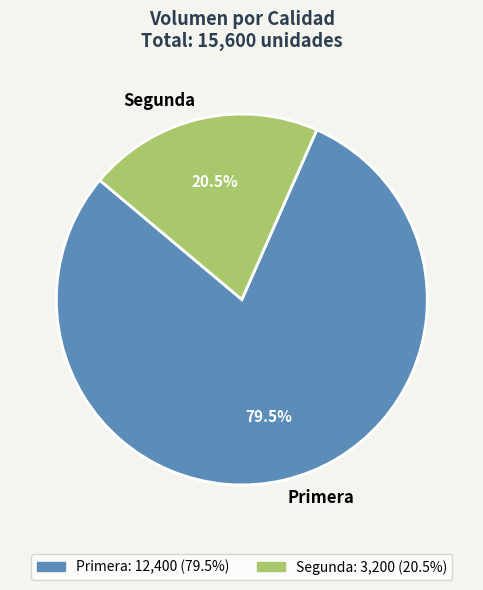

Rank the categories by value from lowest to highest.

Segunda, Primera